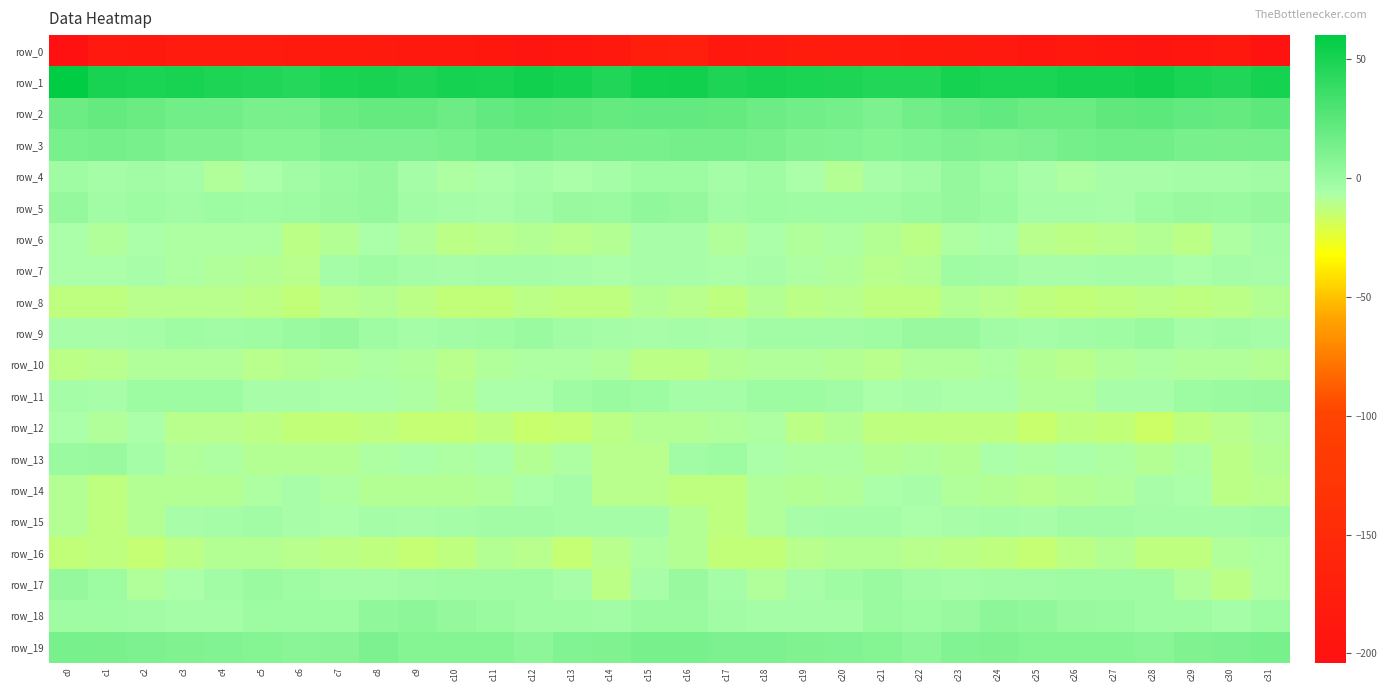

Rank the series at c18 from highest to lowest value.

row_1, row_2, row_3, row_19, row_11, row_5, row_4, row_9, row_18, row_7, row_6, row_13, row_12, row_15, row_10, row_17, row_14, row_8, row_16, row_0